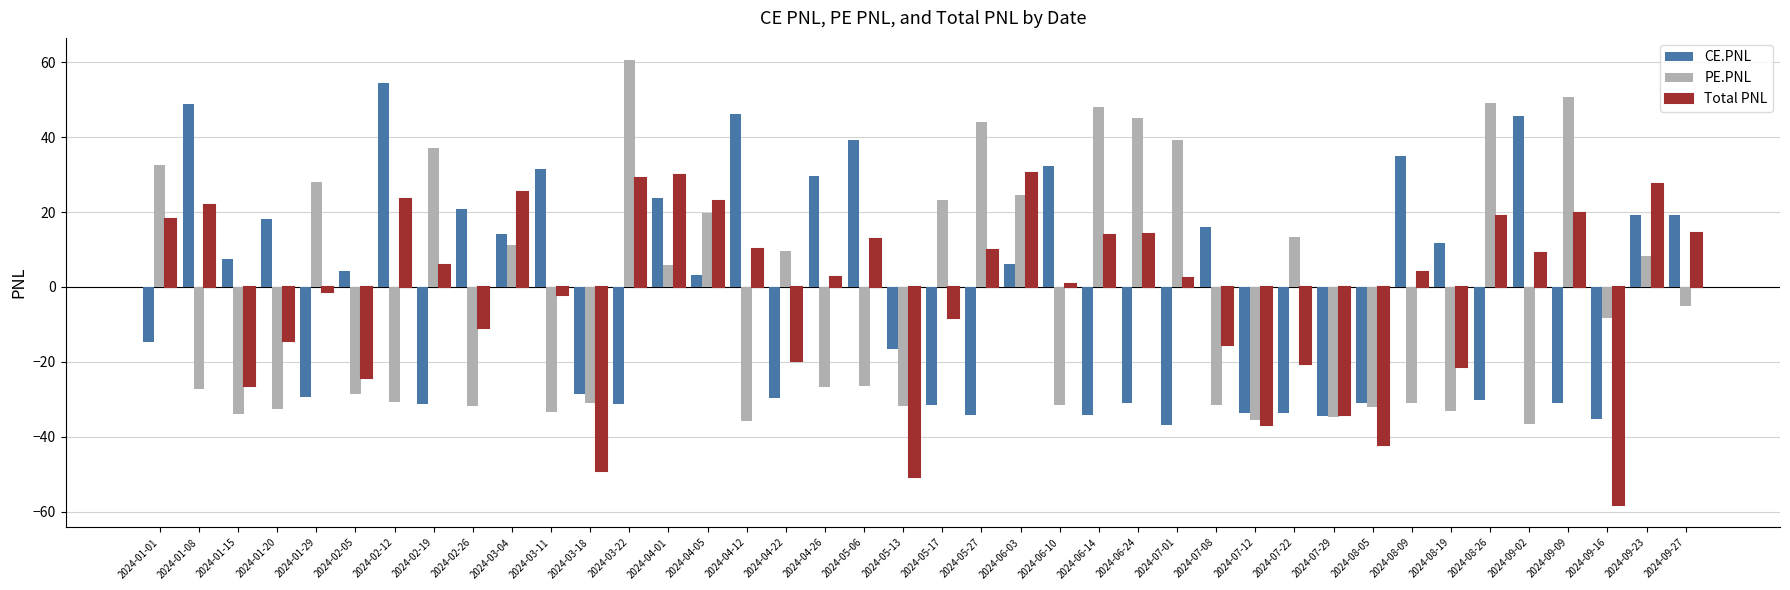

The value of PE.PNL at 2024-02-19 is 16.7. True or false?

False